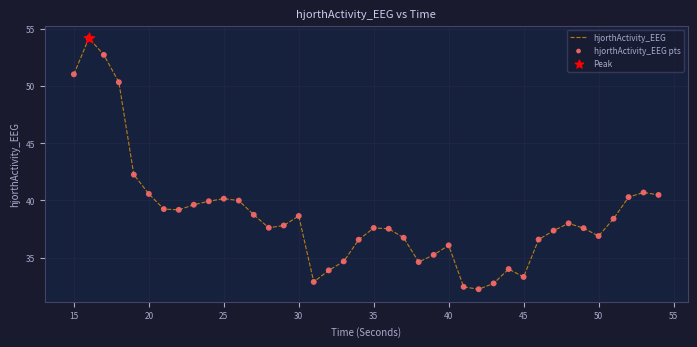

What is the greatest value displayed?

54.2